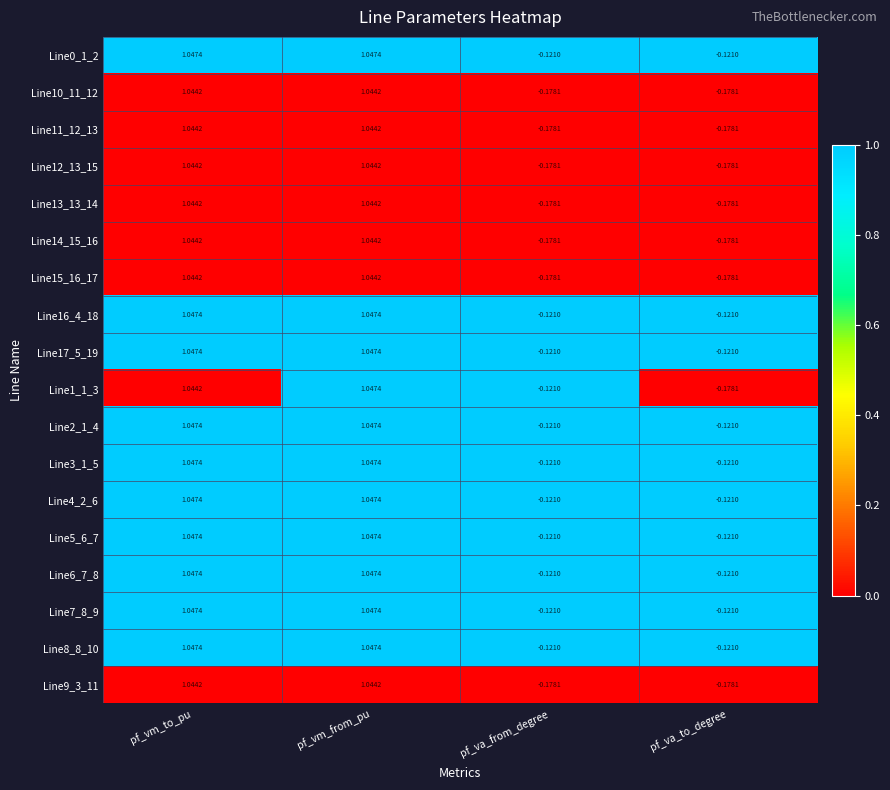

Rank the categories by Line1_1_3 value from lowest to highest.

pf_va_to_degree, pf_va_from_degree, pf_vm_to_pu, pf_vm_from_pu